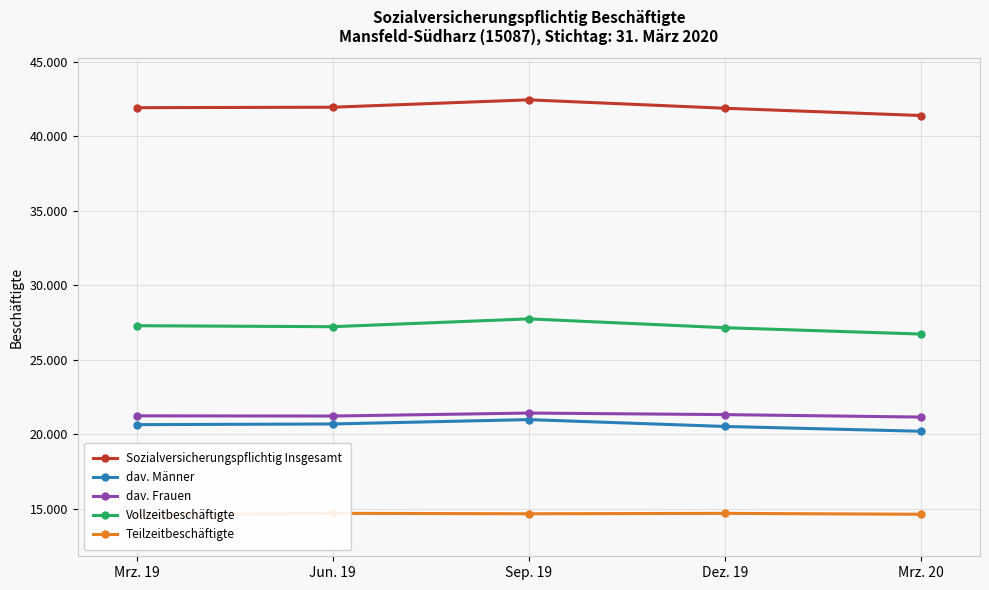

The value of dav. Frauen at Dez. 19 is 36172. True or false?

False